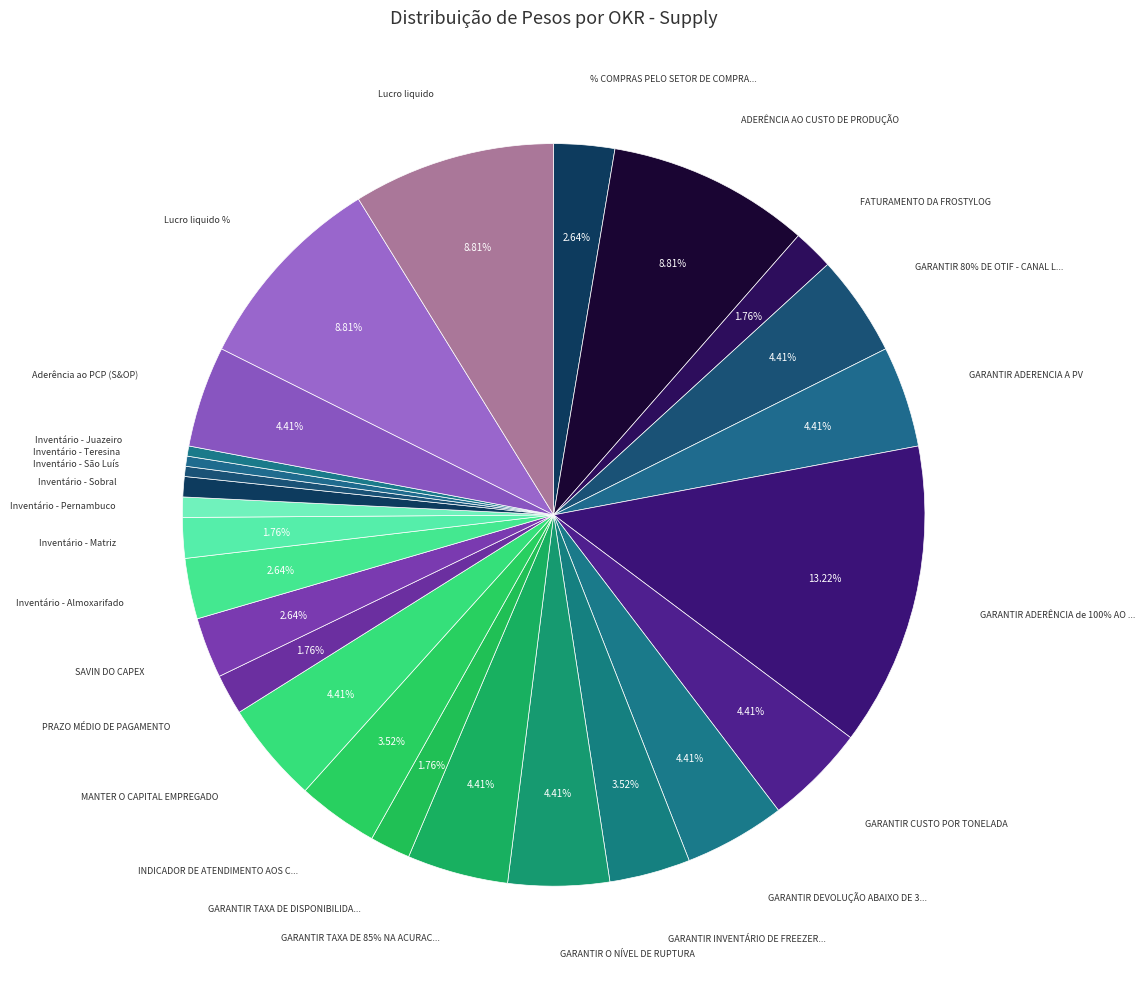

Does GARANTIR TAXA DE DISPONIBILIDADE represent more than half of the total?

No